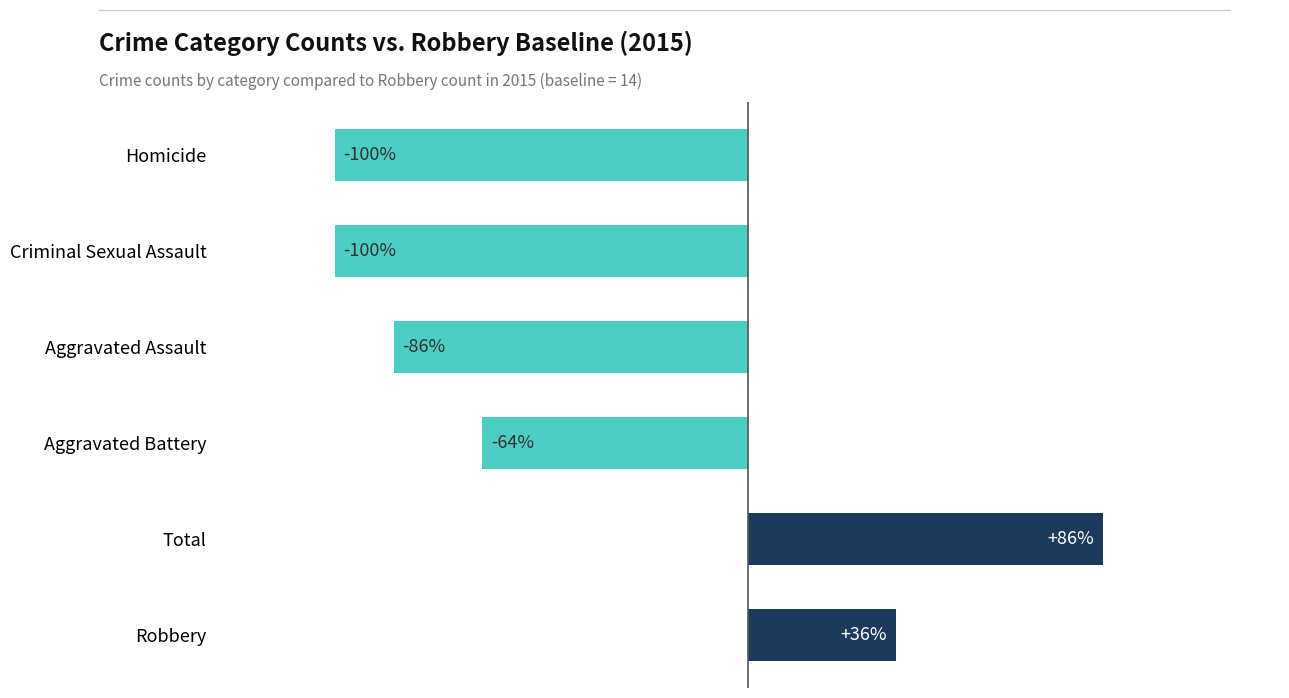

Are the bars horizontal?

Yes